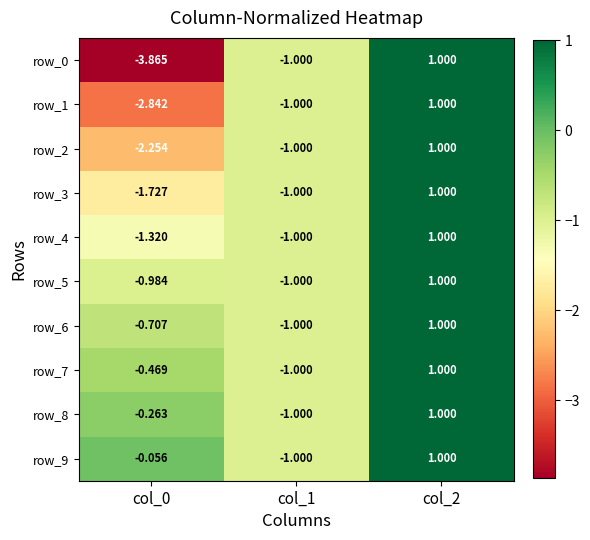

How many values in the row_3 series exceed -1?

1